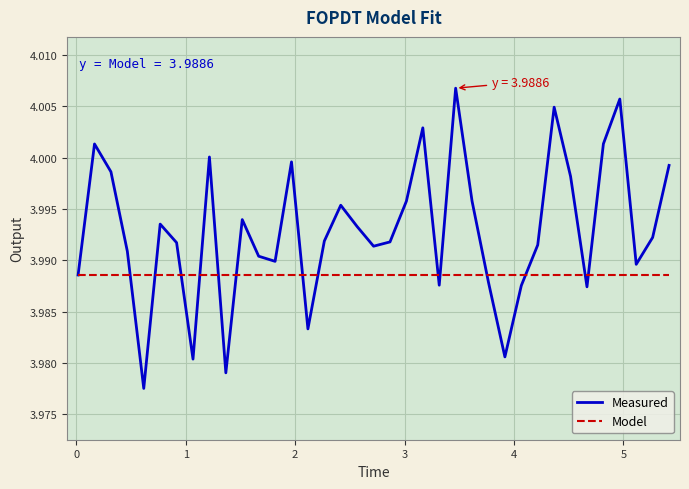

List the series in order of their peak value, highest first.

Measured, Model